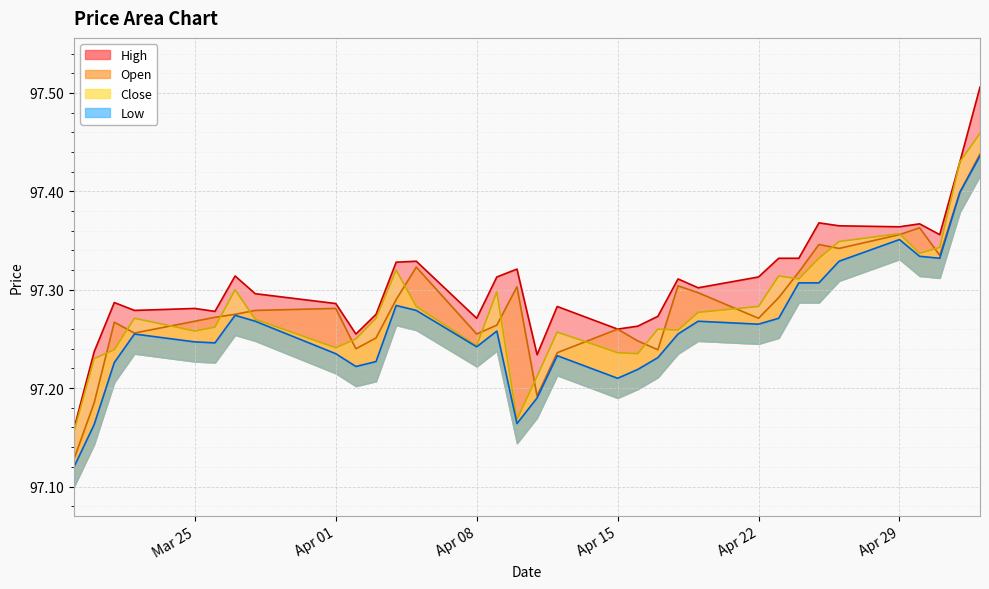

The value of Low at 2024-04-23 is 97.3. True or false?

True